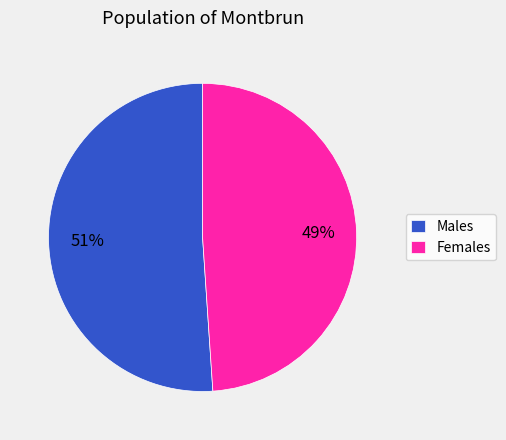

What is the largest slice in the pie chart?

Males